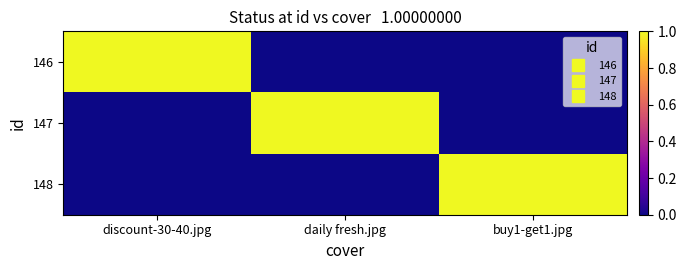

How many data points does each series have?

3